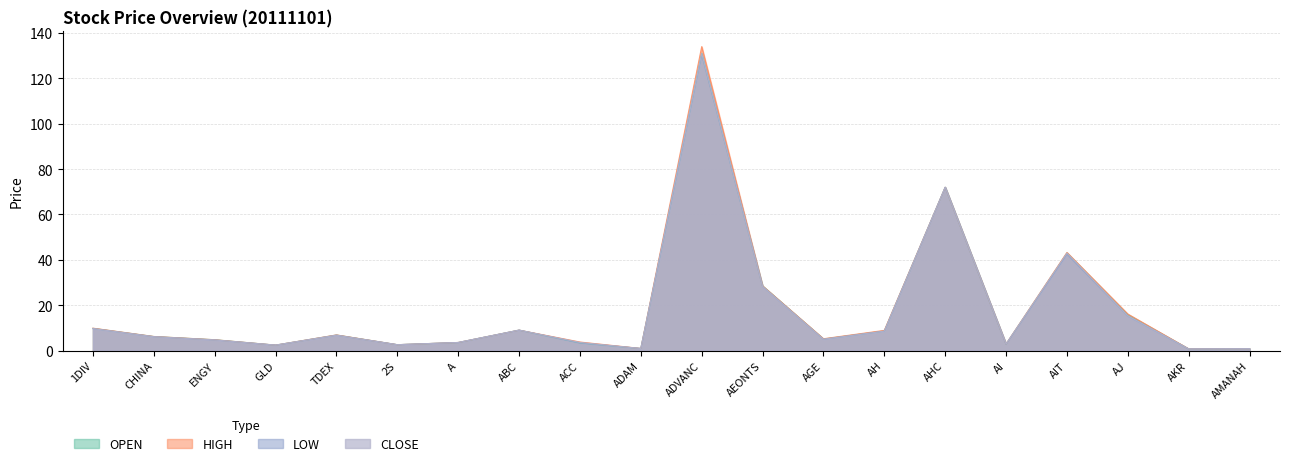

Where is the first local maximum for OPEN?

TDEX